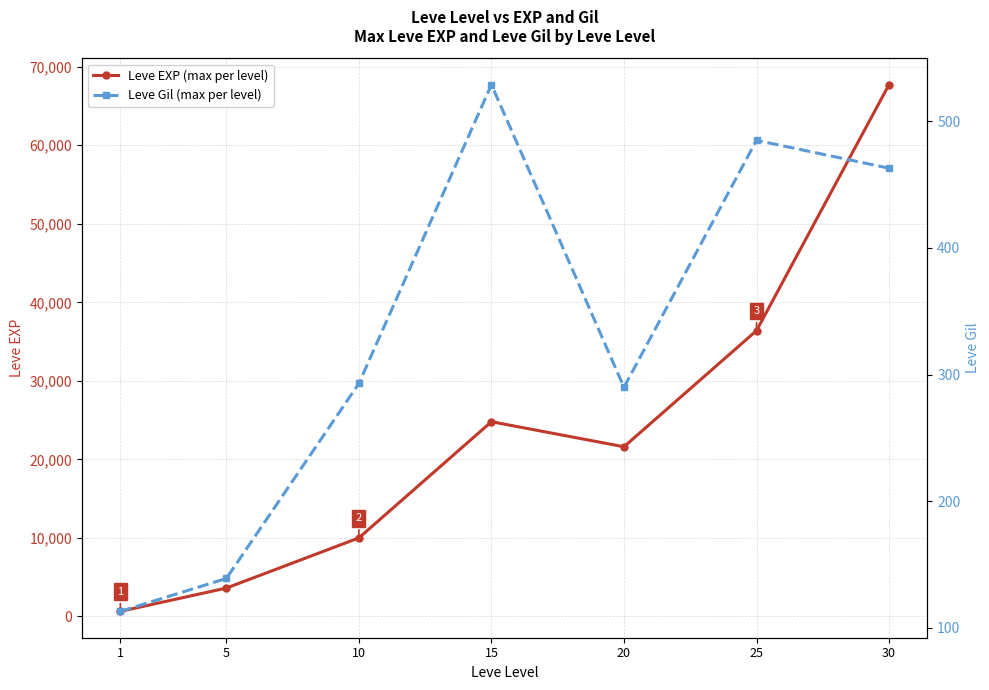

The Leve Gil (max per level) series shows 139 at 5. True or false?

True